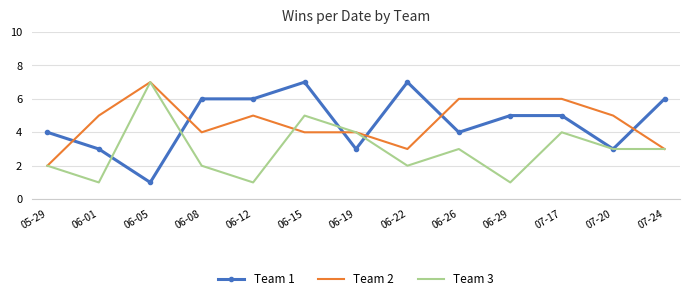

True or false: Team 3 has a value of 3 at 07-20.

True